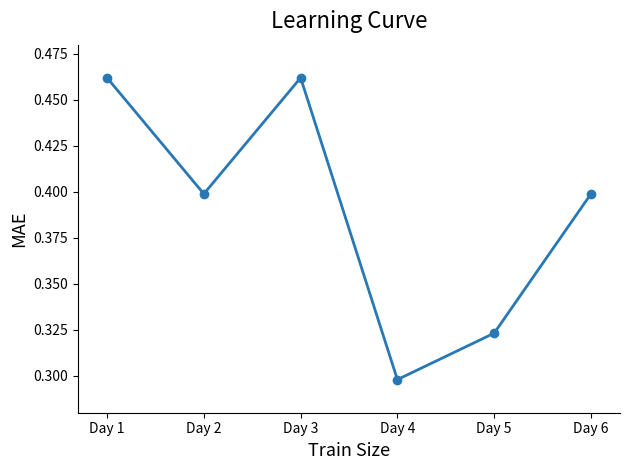

Which label corresponds to the smallest value in the chart?

Day 4